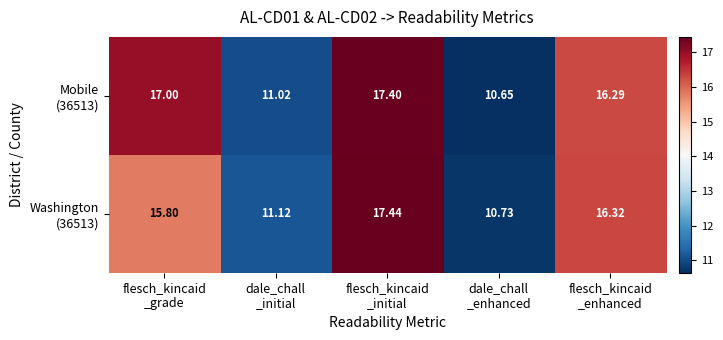

How many distinct data groups are displayed?

2